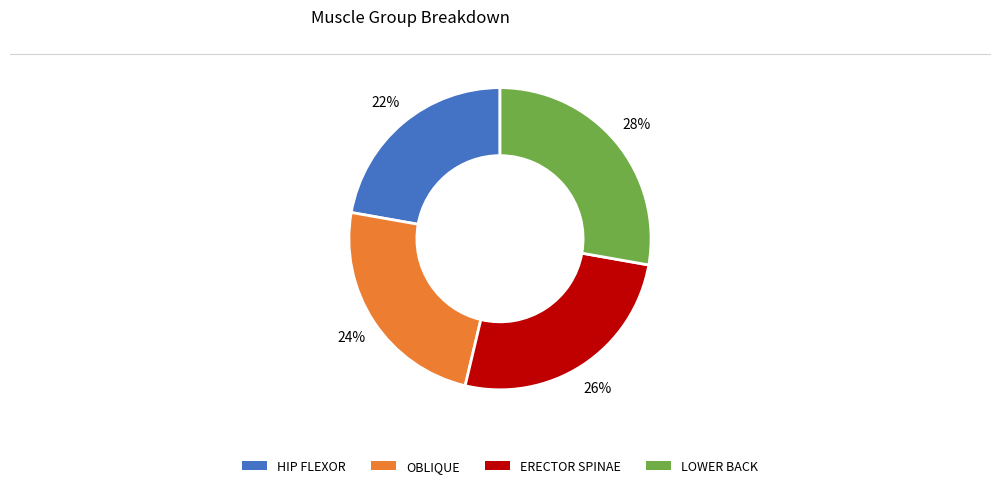

How many slices are in this pie chart?

4